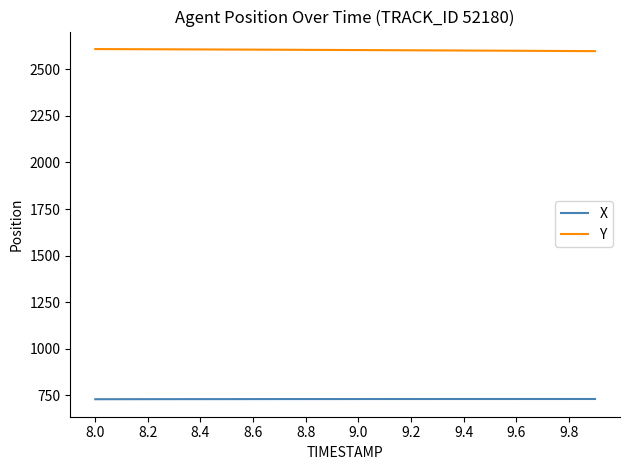

Which series has the largest total across all categories?

Y